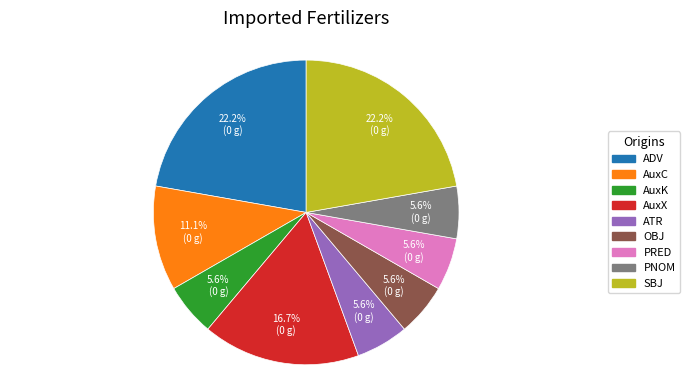

To the nearest percent, what is the difference between the largest and smallest slice percentages?

17%